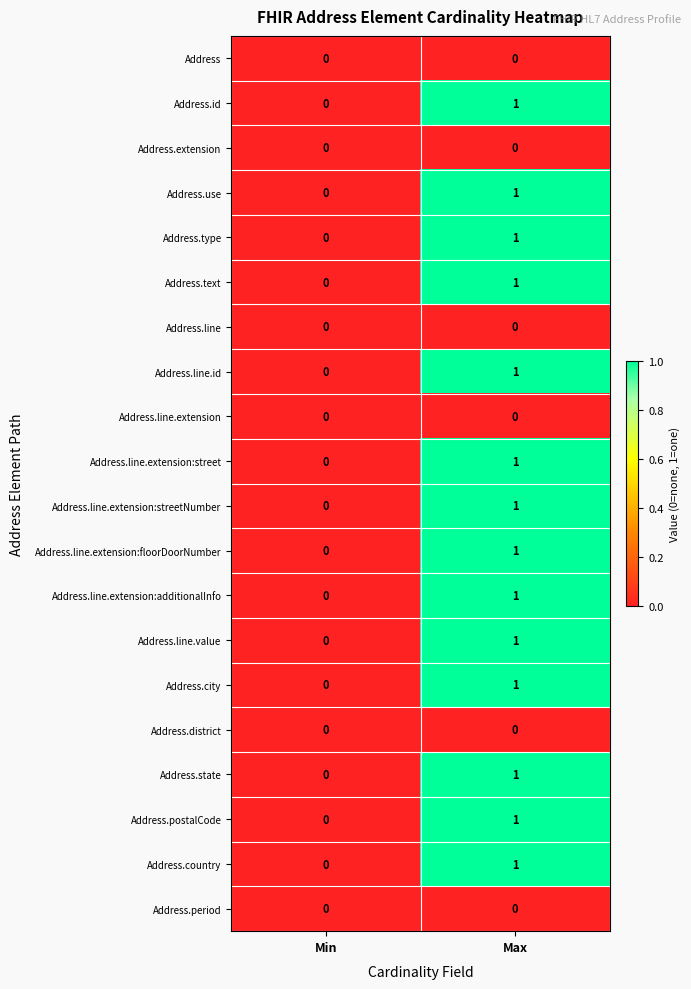

Is the value of Address.line.extension at Min greater than the value of Address.country at Max?

No